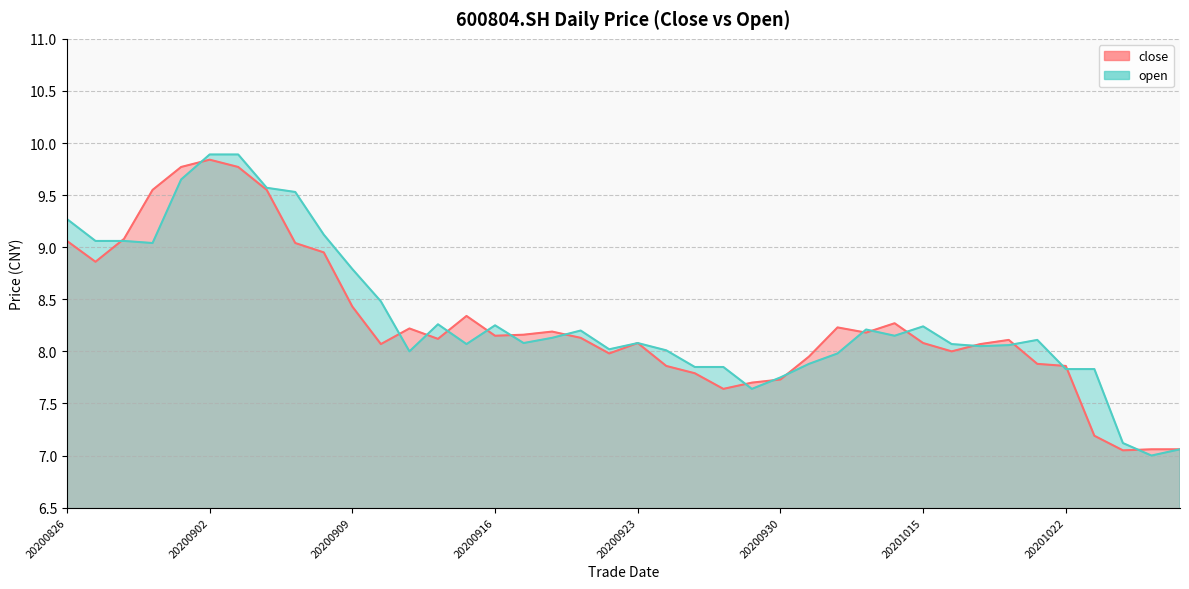

Reading right to left, list all the values displayed in this chart.

close: 7.1	7.1	7.0	7.2	7.9	7.9	8.1	8.1	8.0	8.1	8.3	8.2	8.2	8.0	7.7	7.7	7.6	7.8	7.9	8.1	8.0	8.1	8.2	8.2	8.2	8.3	8.1	8.2	8.1	8.4	8.9	9.0	9.6	9.8	9.8	9.8	9.6	9.1	8.9	9.1
open: 7.1	7.0	7.1	7.8	7.8	8.1	8.1	8.1	8.1	8.2	8.2	8.2	8.0	7.9	7.8	7.6	7.8	7.8	8.0	8.1	8.0	8.2	8.1	8.1	8.2	8.1	8.3	8.0	8.5	8.8	9.1	9.5	9.6	9.9	9.9	9.7	9.0	9.1	9.1	9.3